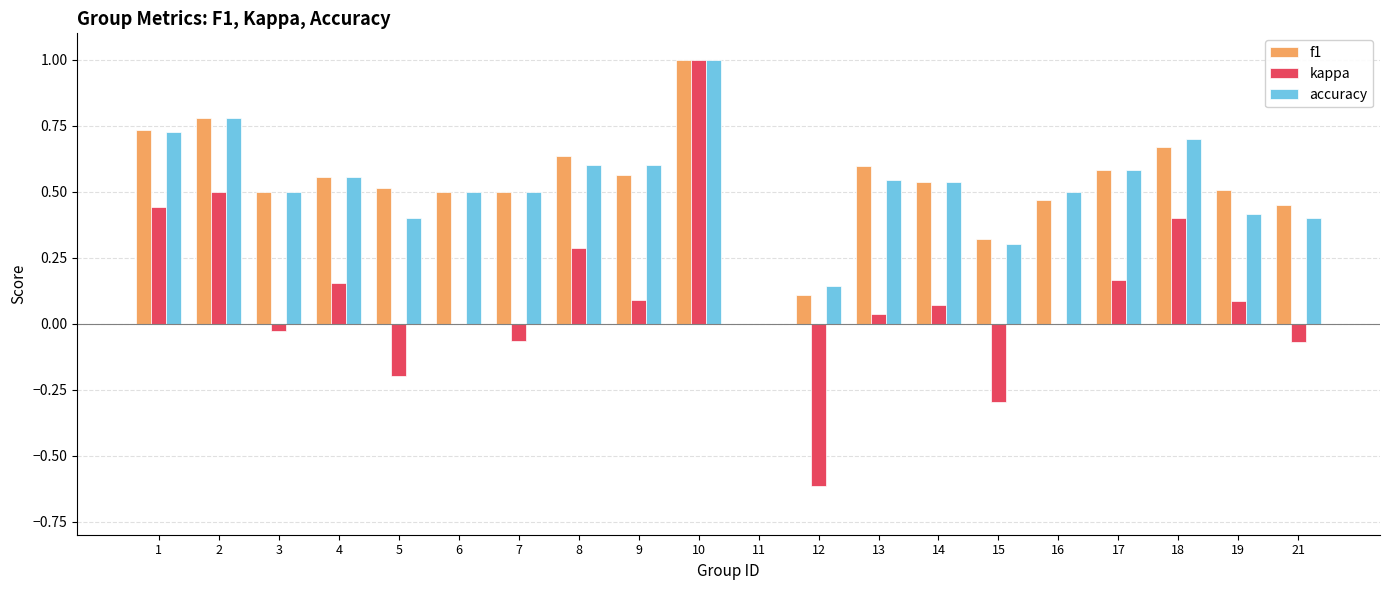

Is the value of f1 at 4 greater than the value of accuracy at 2?

No